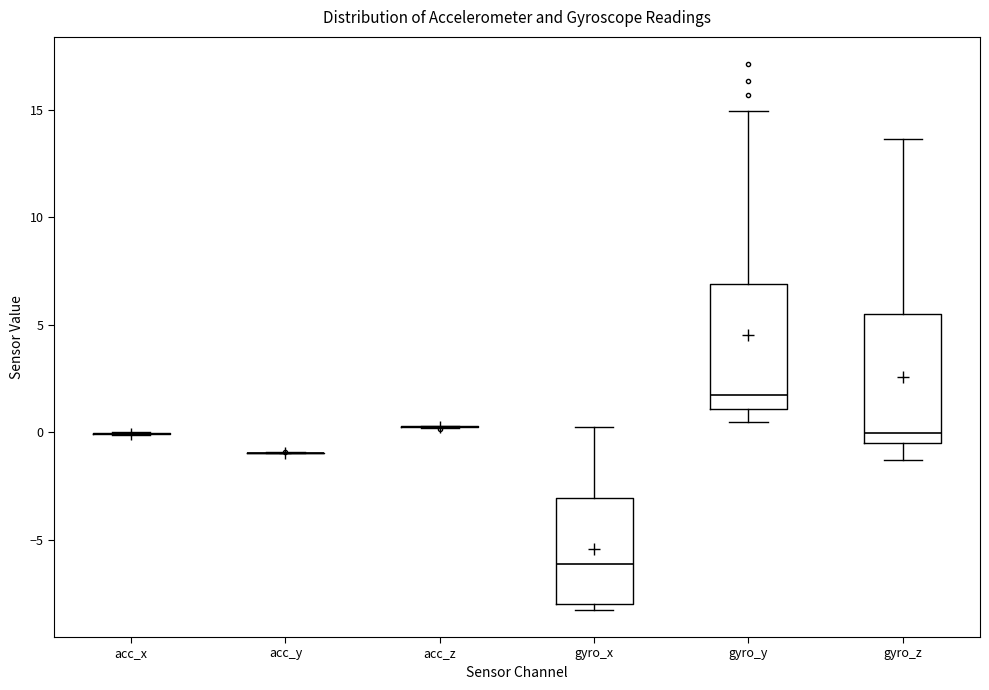

Reading left to right, read every box against the y-axis: the position of its median line, the range the box covers, and the ends of its whiskers. The values are not printed on the chart, so give them approximately, as read against the axis.

acc_x: box collapsed to a line at 0.0, whiskers 0.0 to 0.0
acc_y: box collapsed to a line at -1.0, whiskers -1.0 to -1.0
acc_z: box collapsed to a line at 0.5, whiskers 0.0 to 0.5
gyro_x: median -6.0, box -8.0 to -3.0, whiskers -8.5 to 0.0
gyro_y: median 1.5, box 1.0 to 7.0, whiskers 0.5 to 15.0
gyro_z: median 0.0, box -0.5 to 5.5, whiskers -1.5 to 13.5